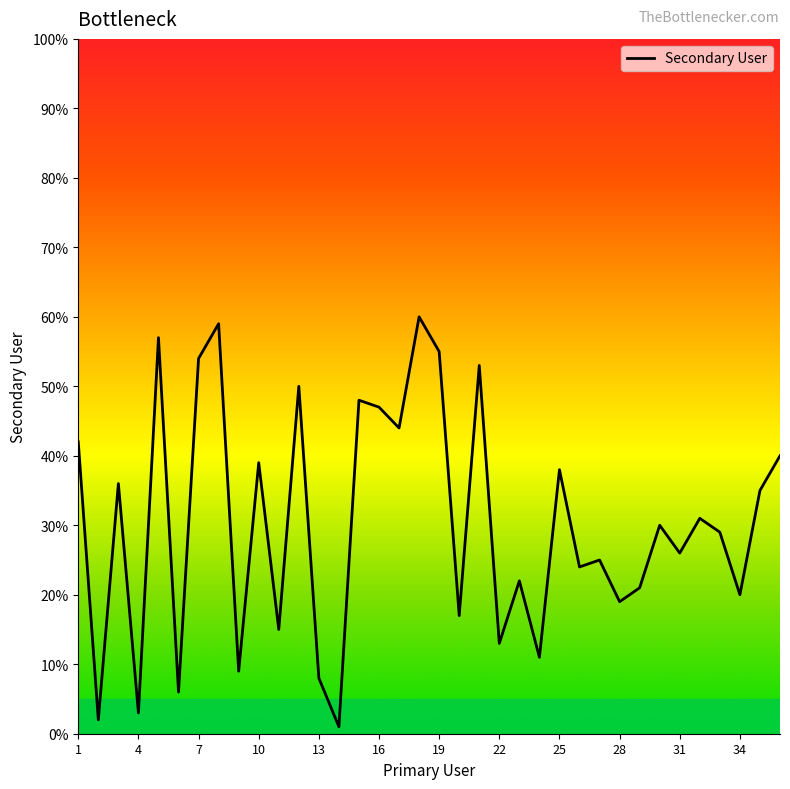

What is the maximum value shown in the chart?

60